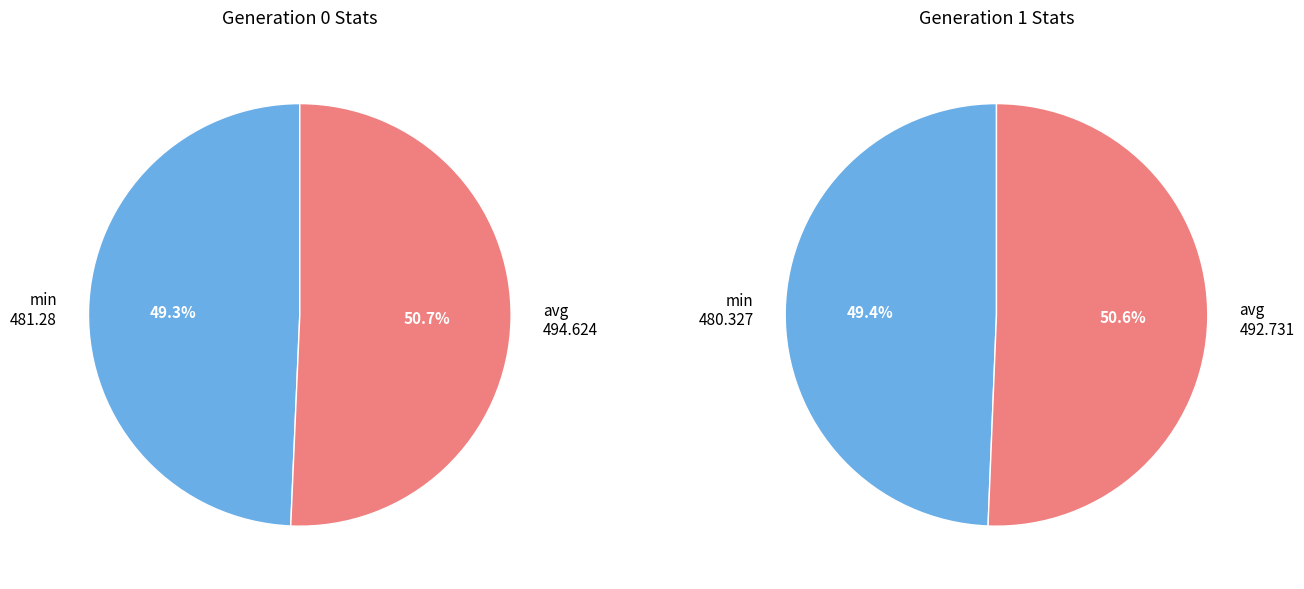

Count the number of slices in the pie.

2